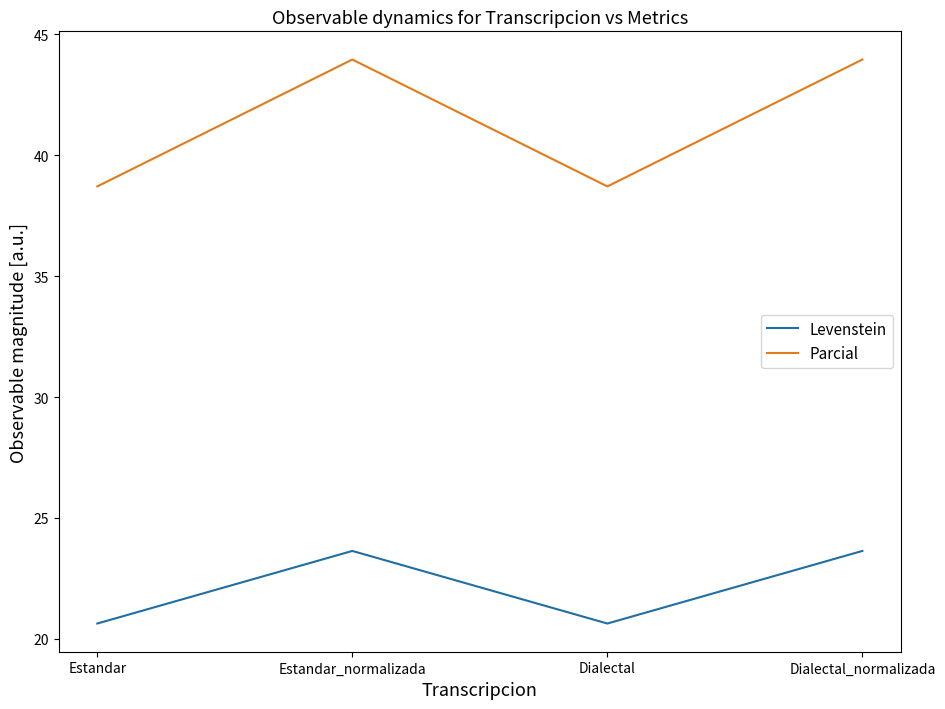

Count the number of data series in this chart.

2